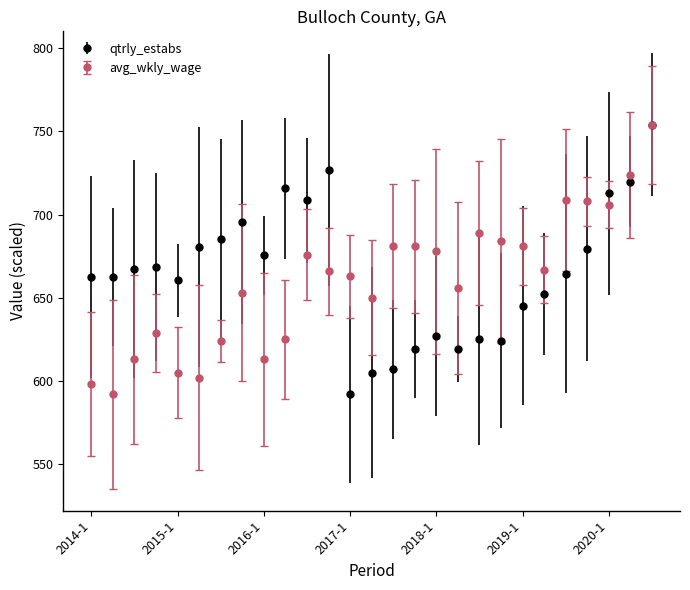

What is the lowest value of the avg_wkly_wage series?

592.0